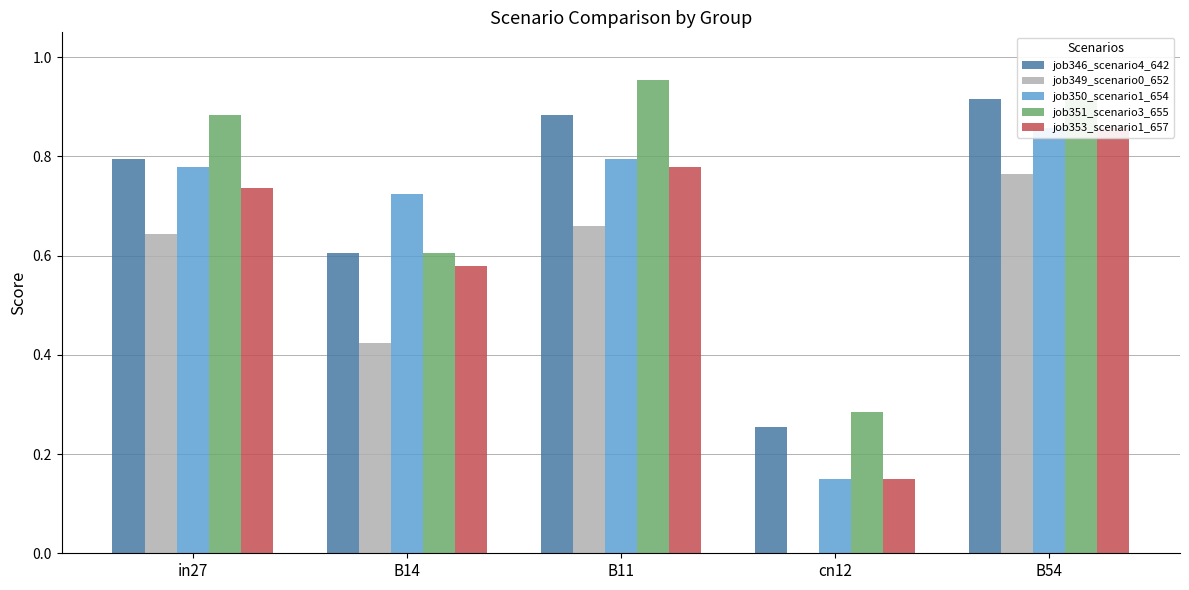

Is the value of job350_scenario1_654 at B14 greater than the value of job351_scenario3_655 at in27?

No